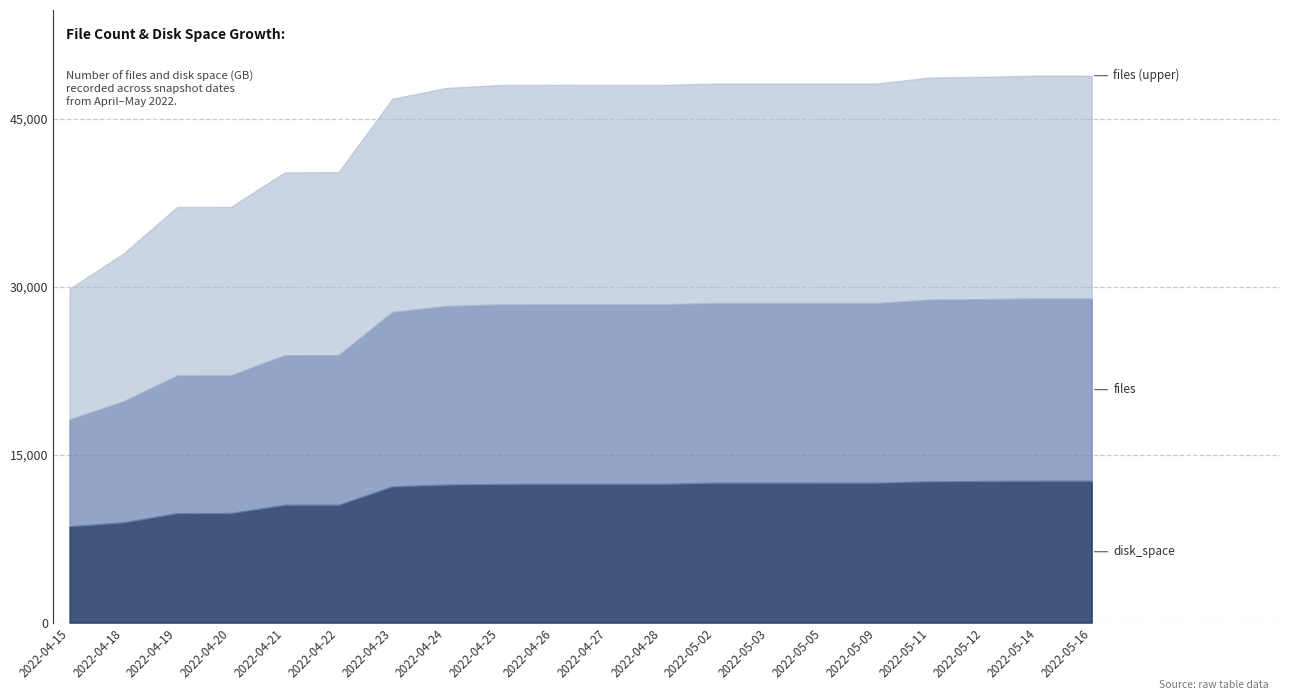

What is the total value across all series at 2022-05-09?

48171.9